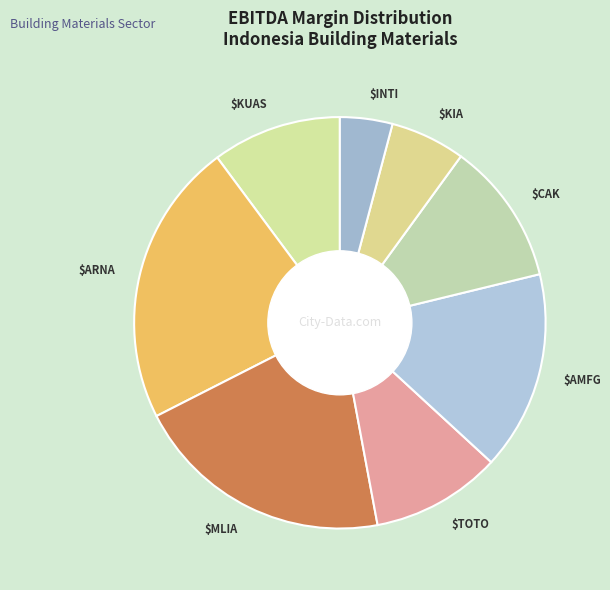

How many segments does this pie chart have?

8